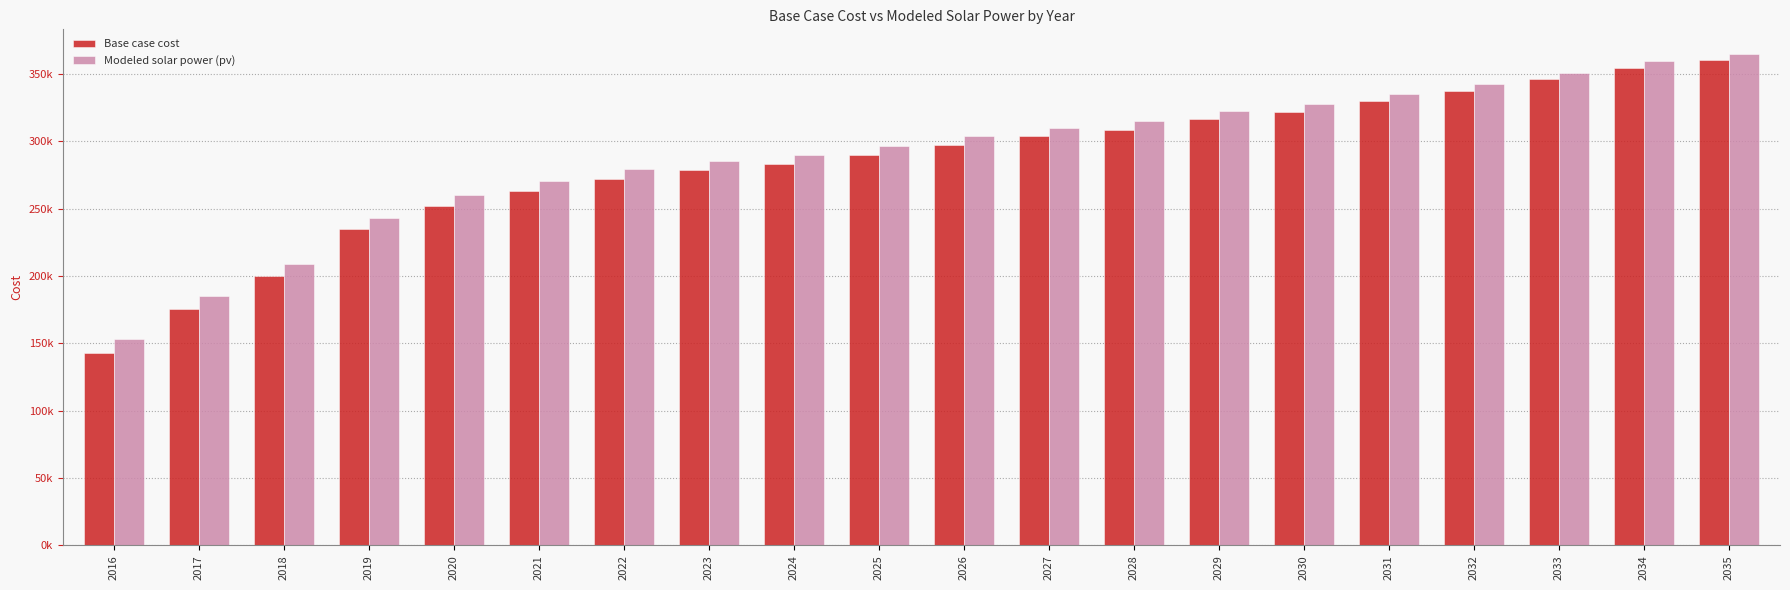

Which series has the largest range (max minus min)?

Base case cost